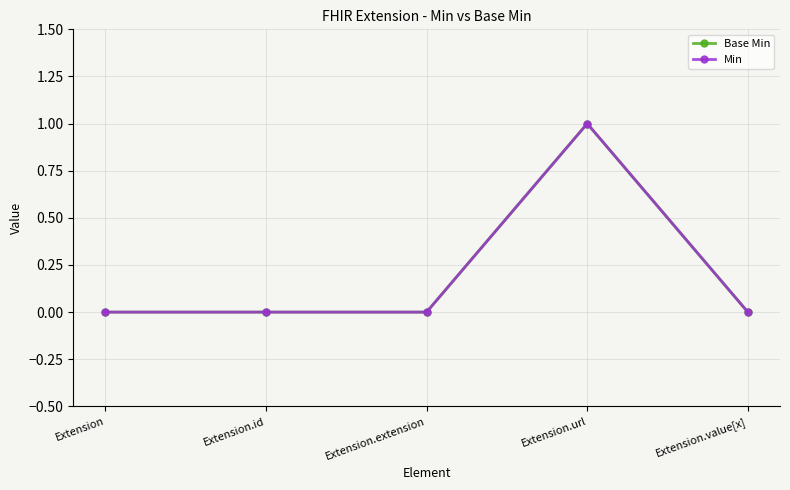

At which category does the chart reach its peak across all series?

Extension.url